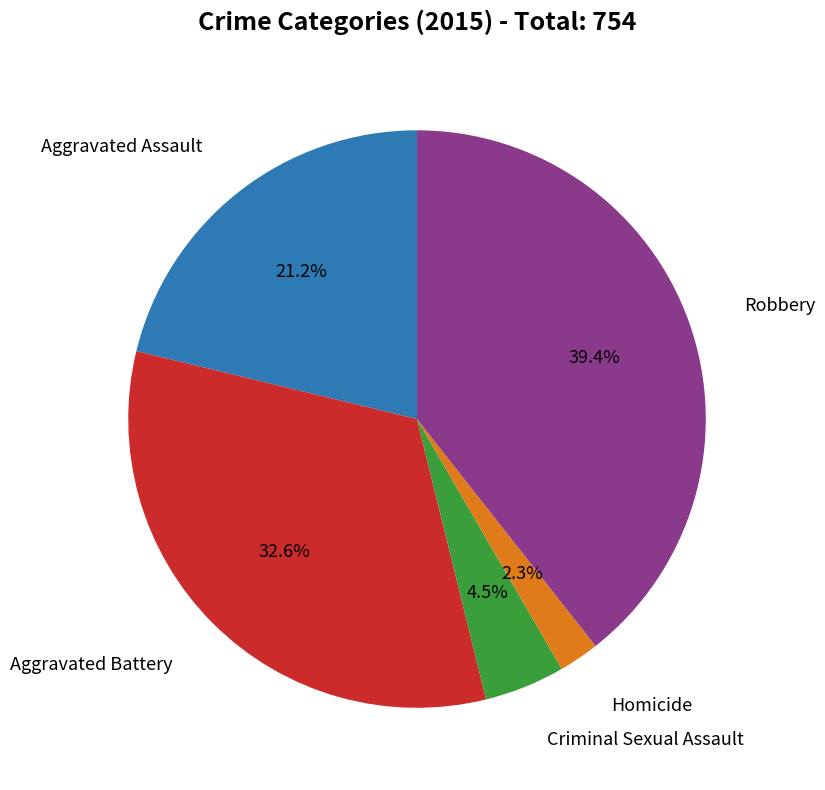

Is there any slice that represents more than half of the pie?

No